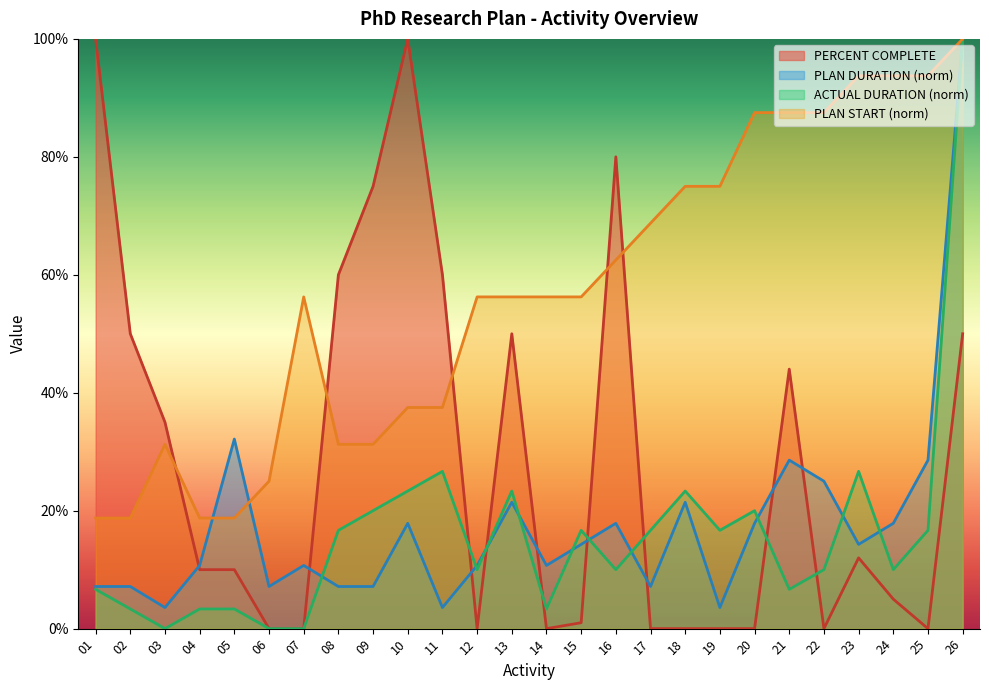

In ACTUAL DURATION, how many points are higher than both neighbors (excluding endpoints)?

6